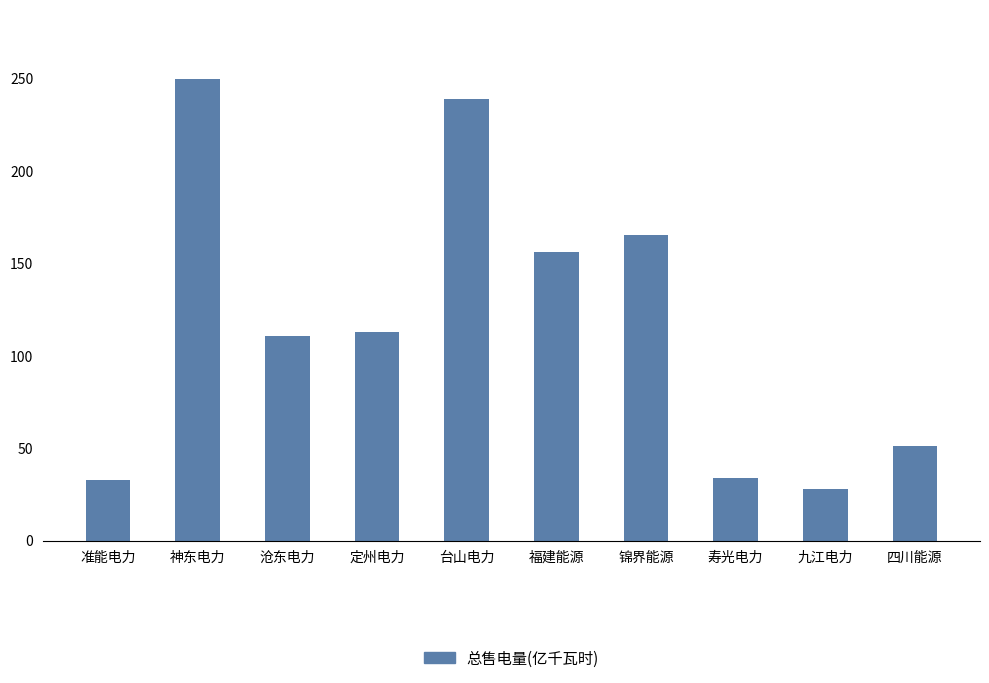

Which label corresponds to the smallest value in the chart?

九江电力